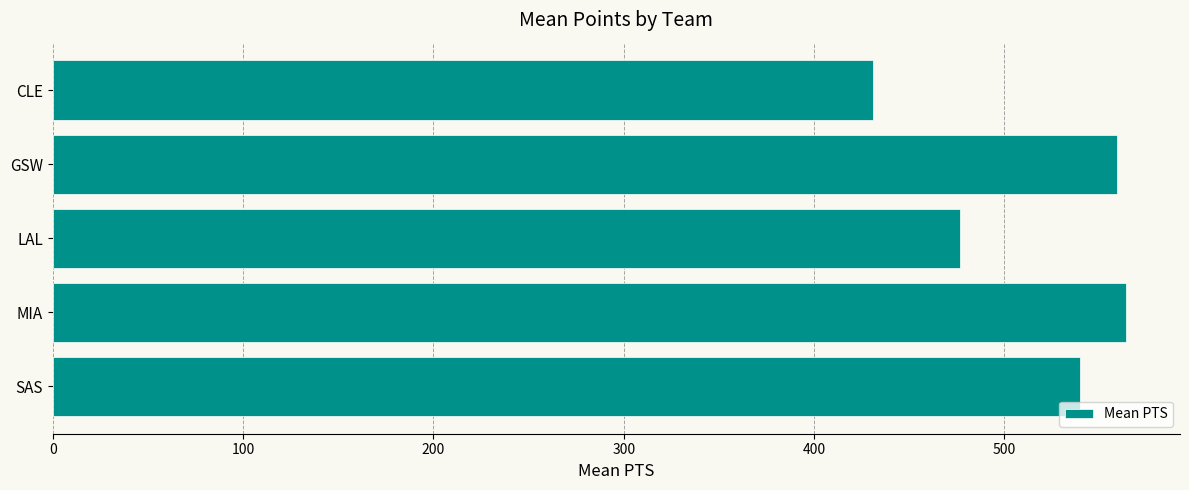

How many bars are there in total?

5